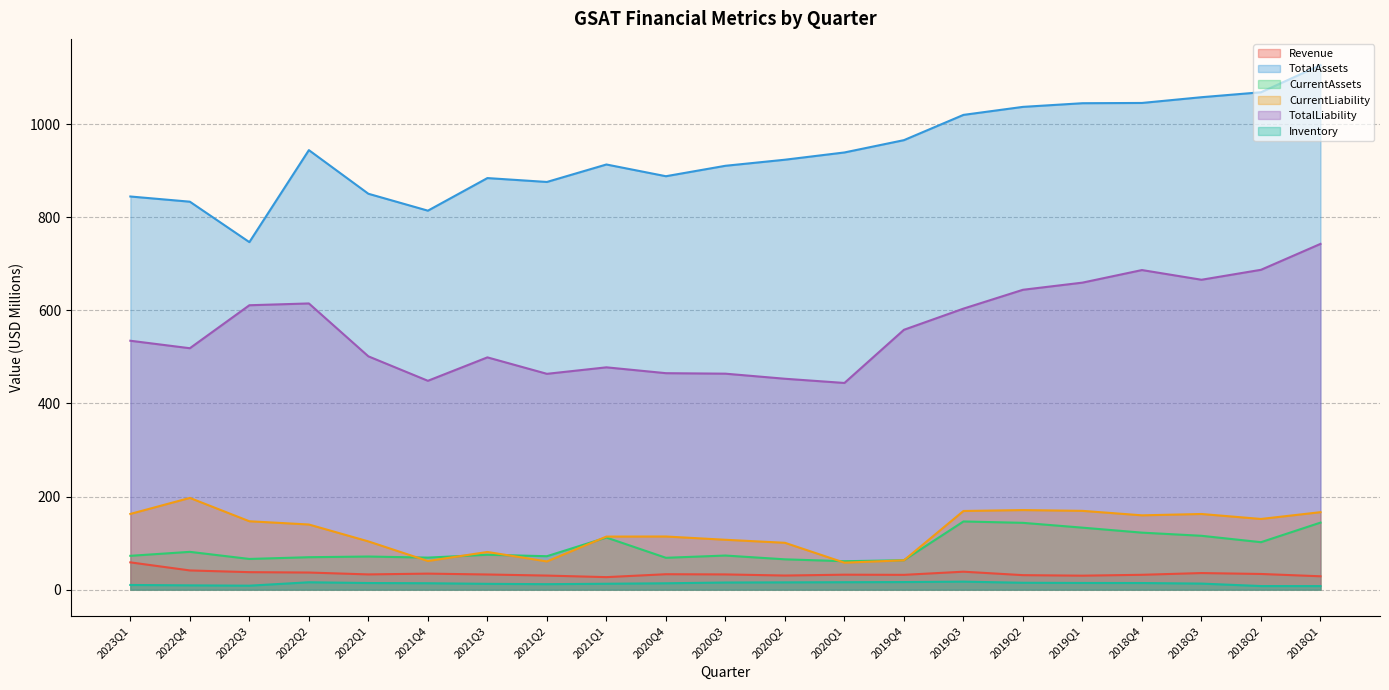

Is the value of TotalLiability at 2022Q4 greater than the value of TotalAssets at 2021Q2?

No